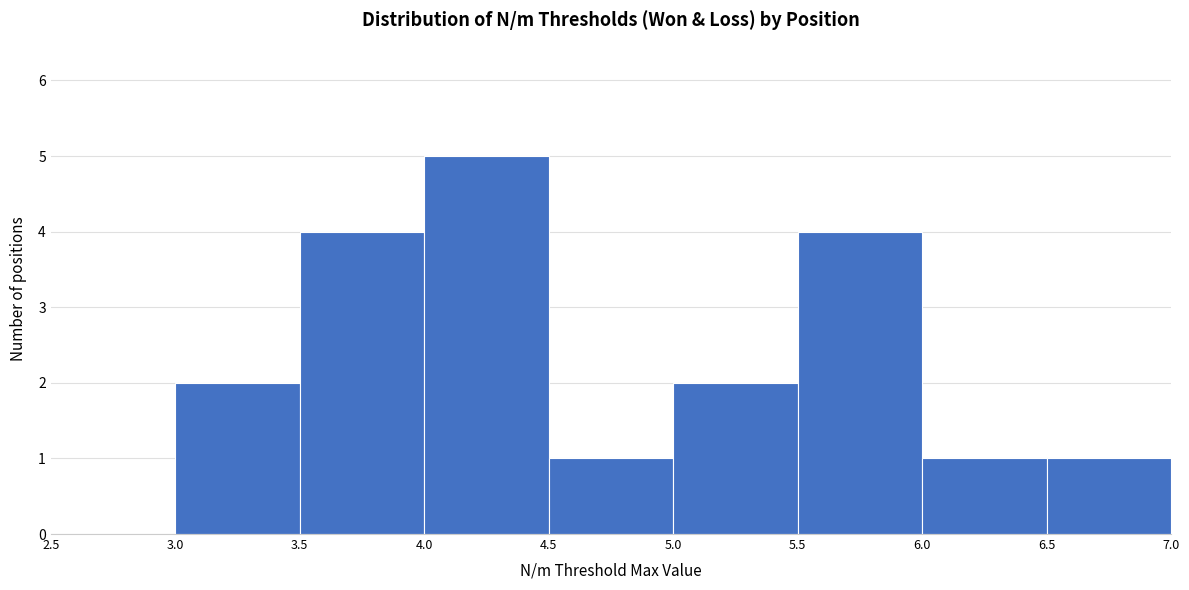

Reading left to right, transcribe this chart: for each bar, give the range it covers on the x-axis and its height. The values are not printed on the chart, so give them approximately, as read against the axis.

2.5 to 3.0: 0
3.0 to 3.5: 2
3.5 to 4.0: 4
4.0 to 4.5: 5
4.5 to 5.0: 1
5.0 to 5.5: 2
5.5 to 6.0: 4
6.0 to 6.5: 1
6.5 to 7.0: 1